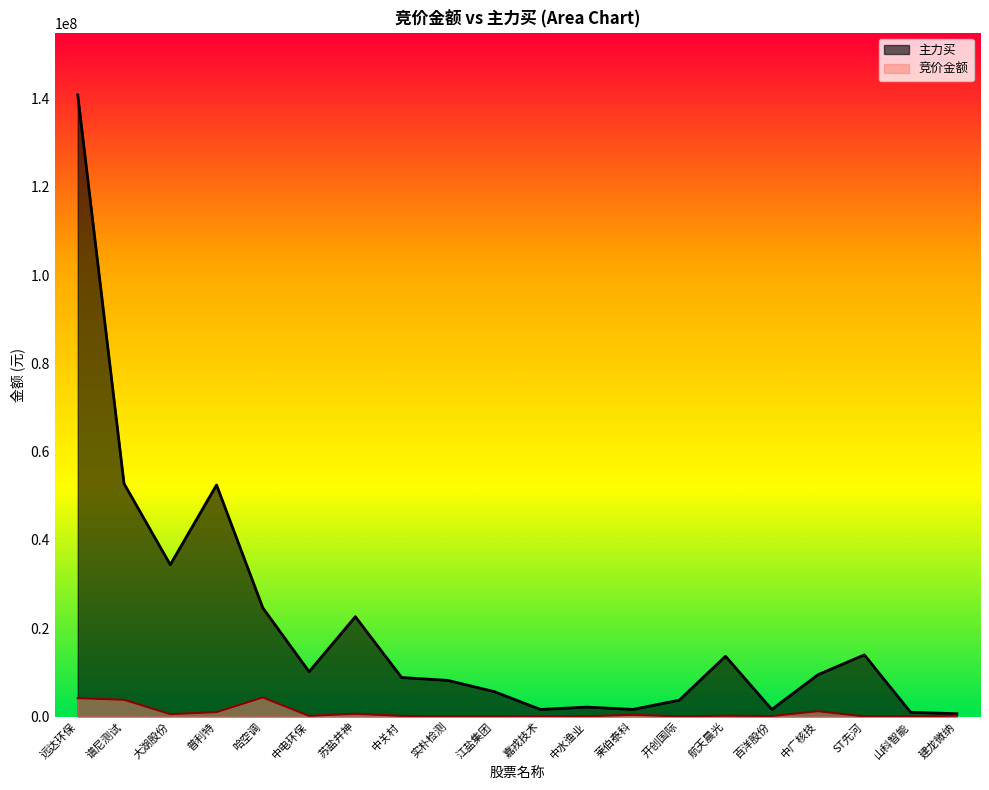

What is the label of the 18th point from the left?

ST先河